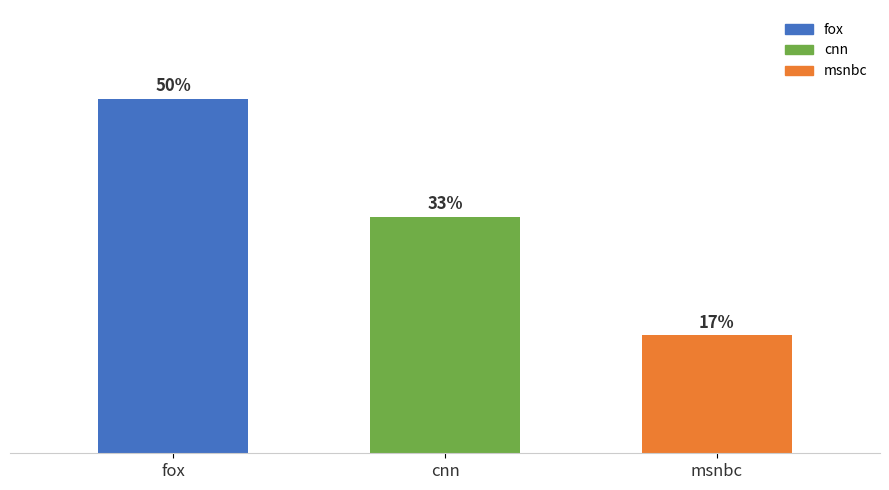

Is it true that the value at fox is 5?

False